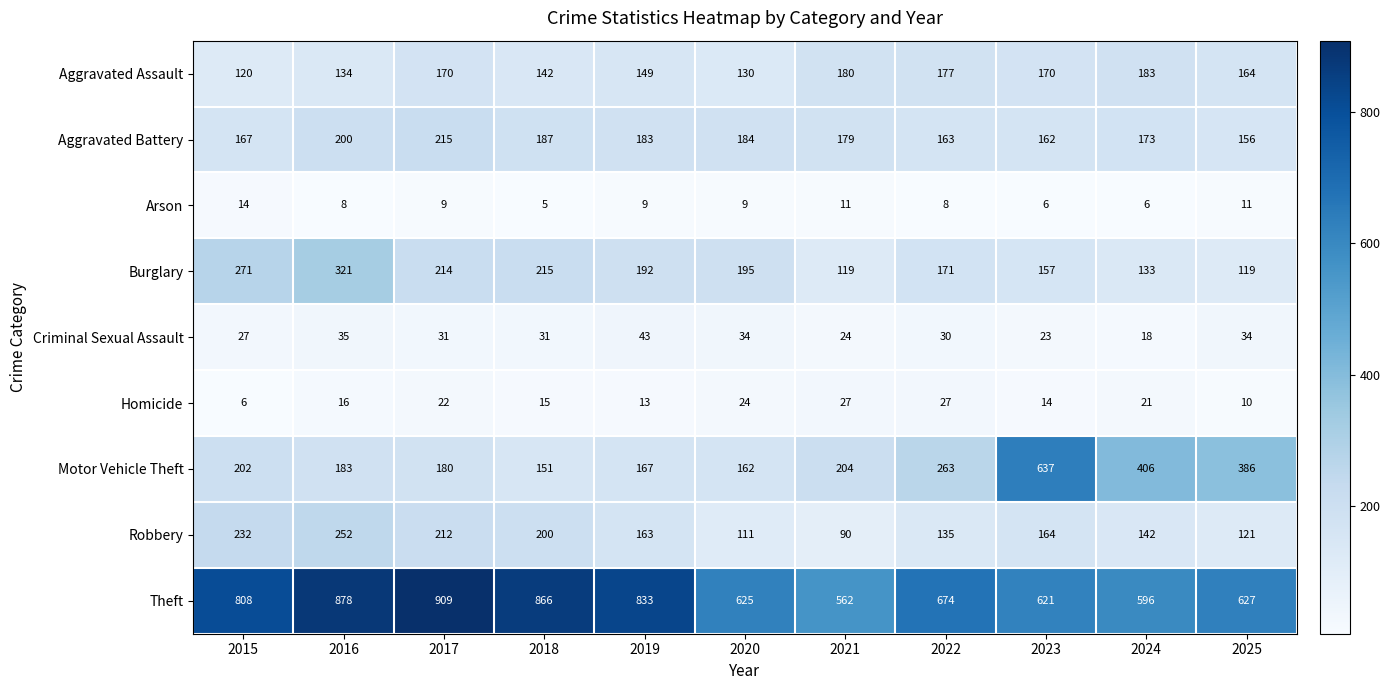

Which label corresponds to the smallest value in the chart?

2018